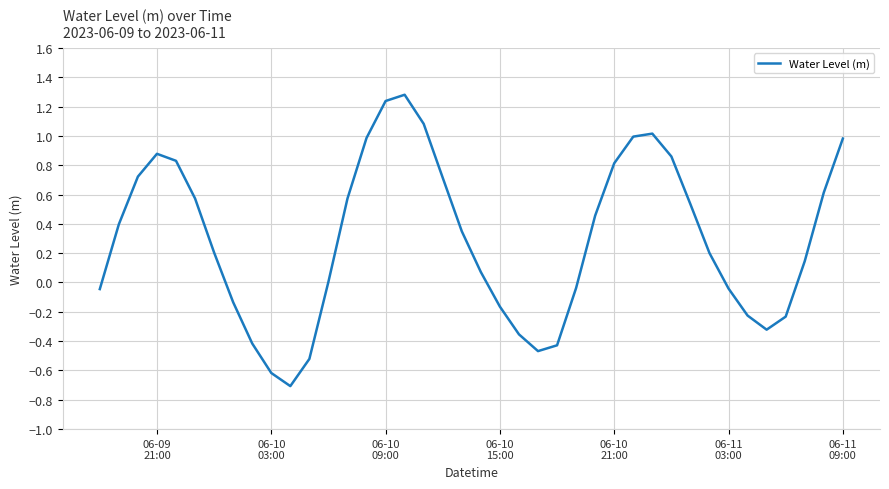

What is the difference between the maximum and minimum values?

2.0